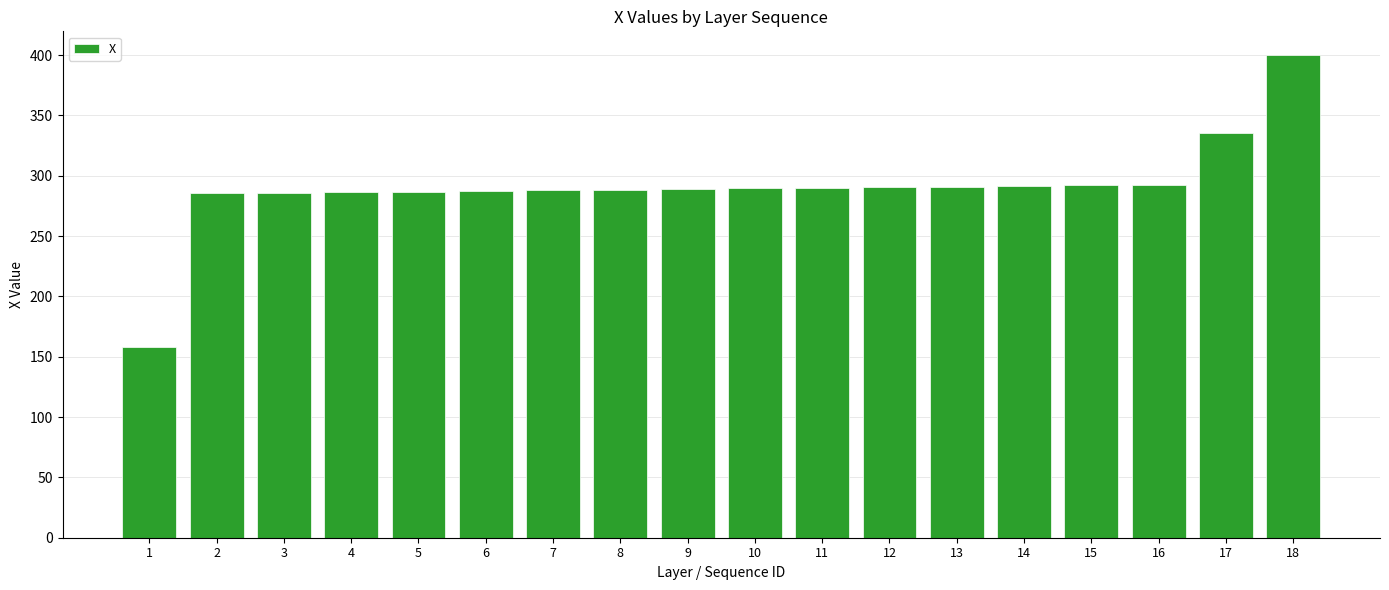

Read the value at 8.

288.4